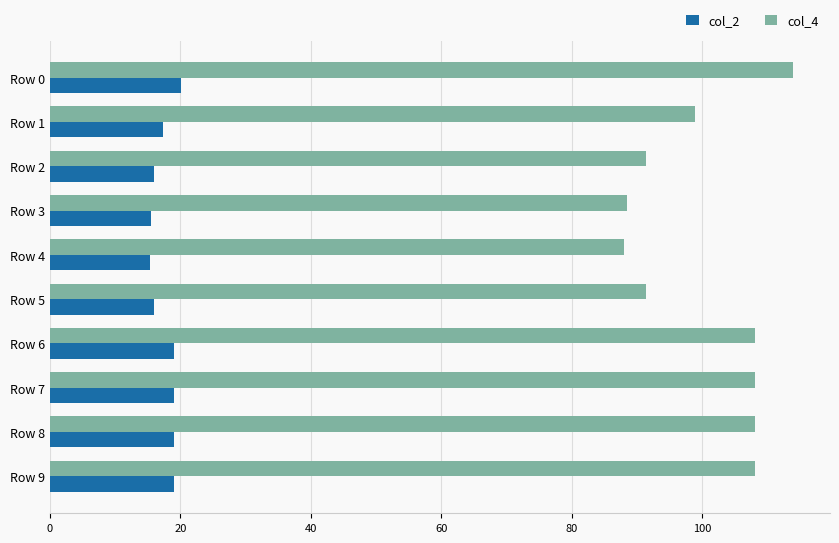

True or false: col_4 has a value of 108.2 at Row 6.

True